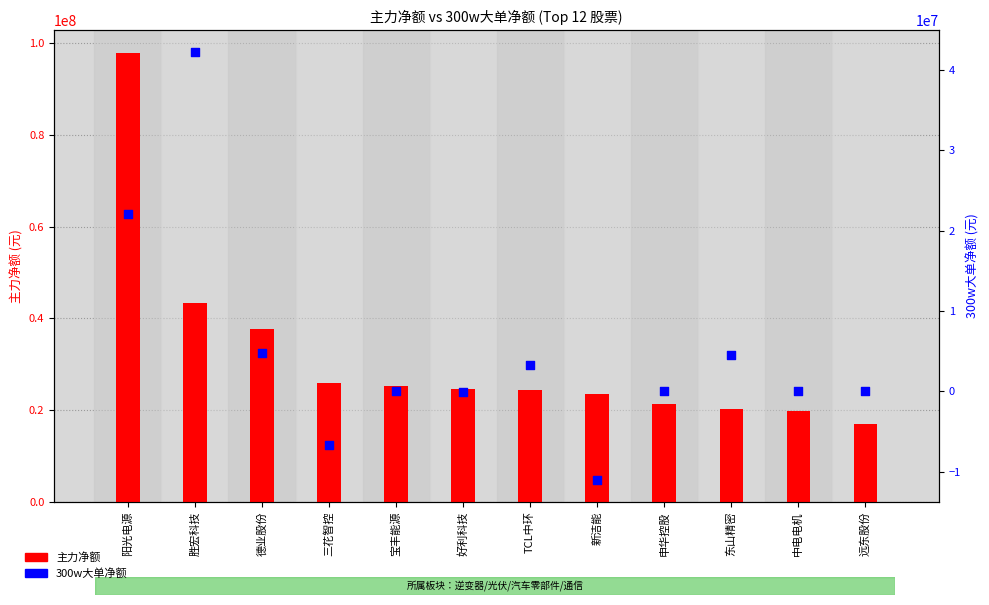

Which series contains the highest Y value?

主力净额